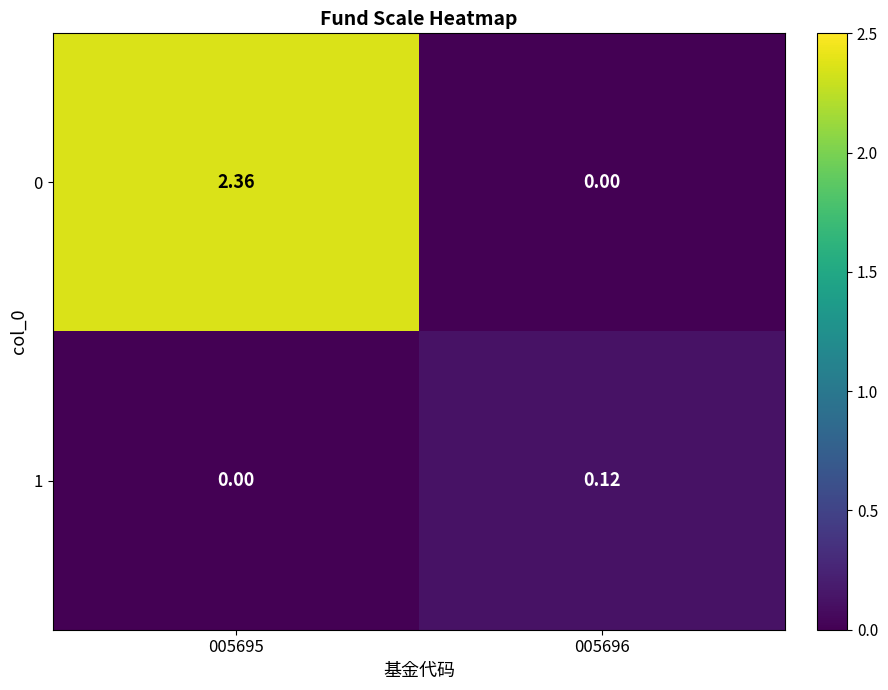

Reading right to left, extract all data points from this chart.

0: 005696=0.0	005695=2.4
1: 005696=0.1	005695=0.0